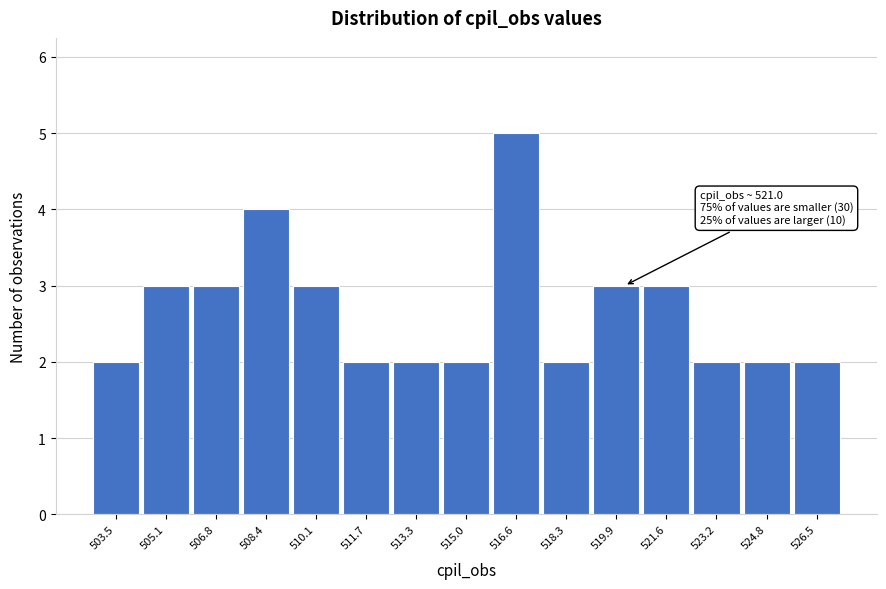

Reading right to left, list all the values displayed in this chart.

2	2	2	3	3	2	5	2	2	2	3	4	3	3	2